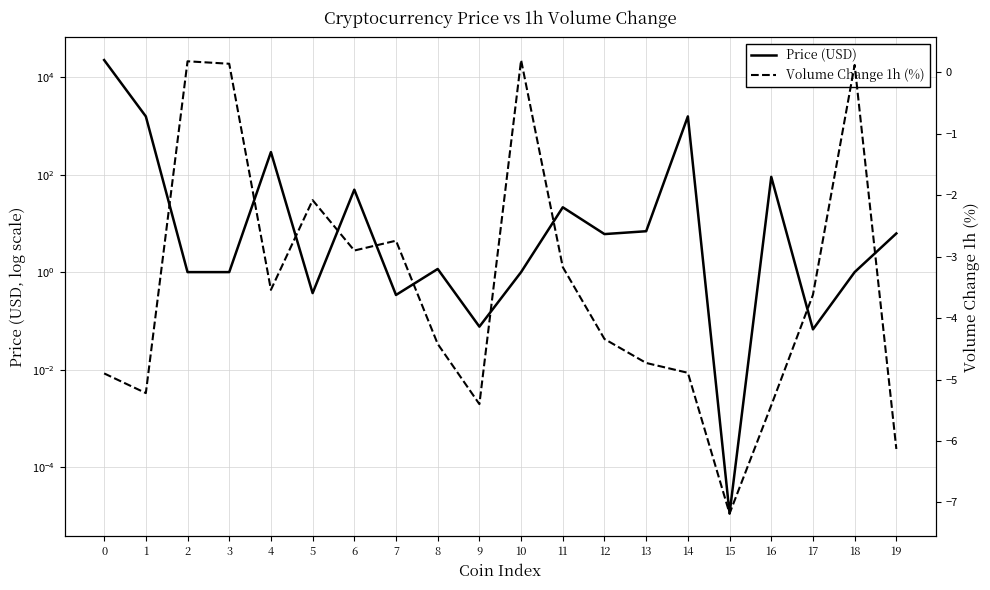

In Price (USD), how many points are lower than both neighbors (excluding endpoints)?

6